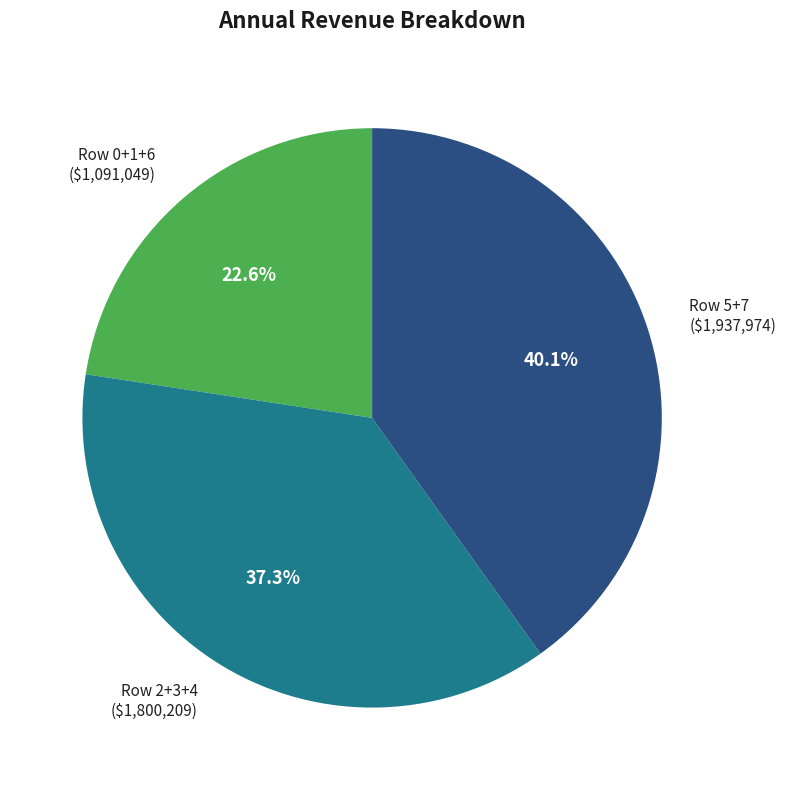

How many slices are in this pie chart?

3